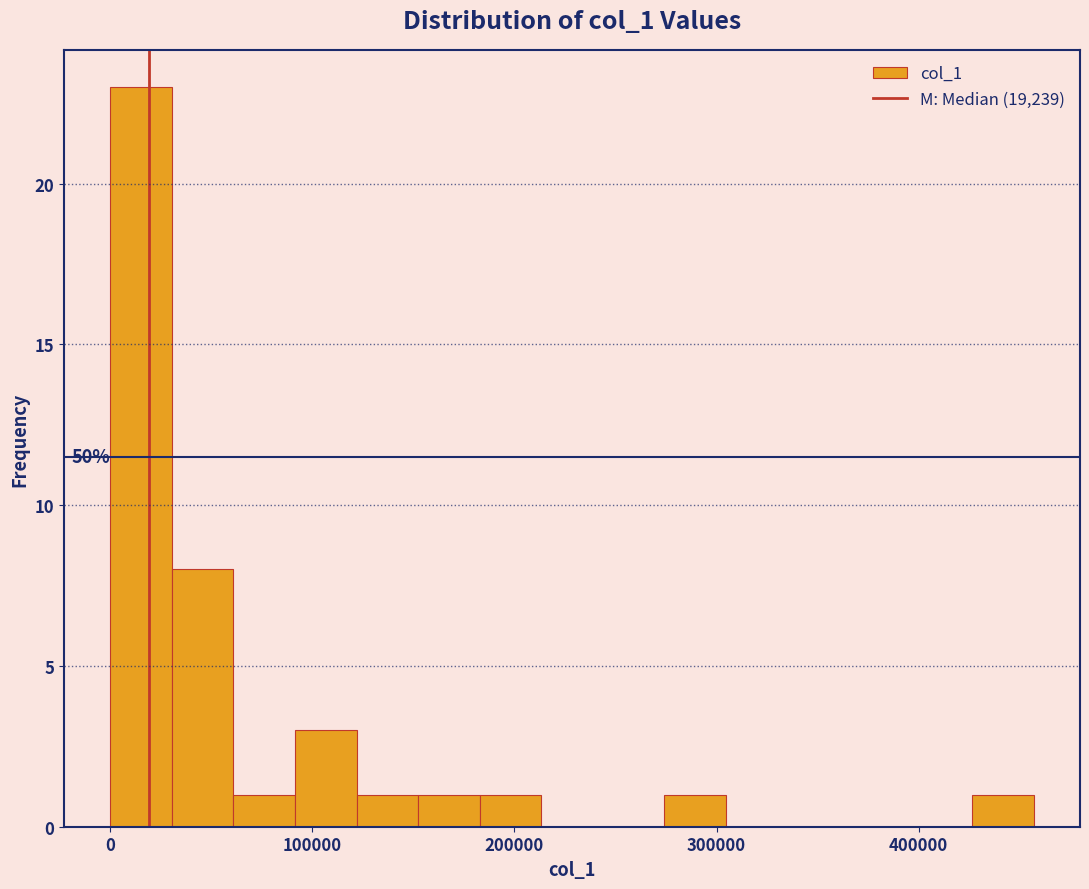

Read against the x-axis, roughly where is the centre of the tallest bar?

20000